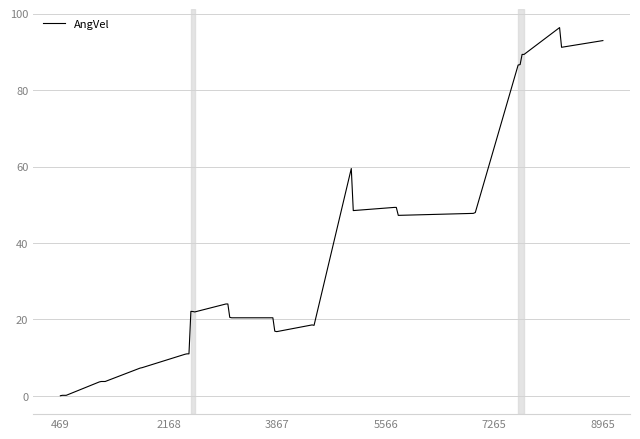

What is the maximum value shown in the chart?

96.4